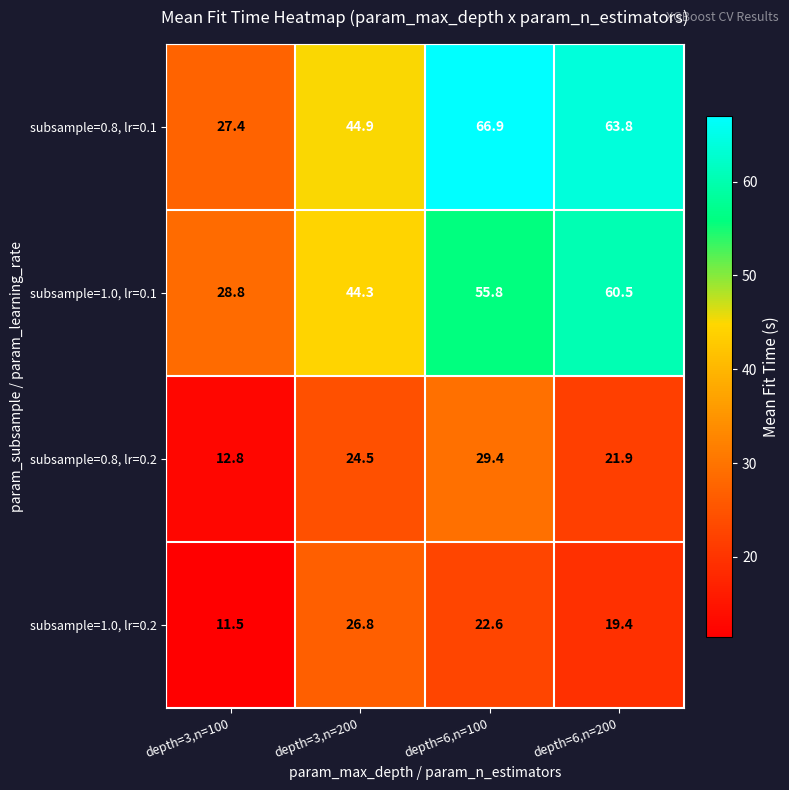

Which series has the largest range (max minus min)?

subsample=0.8, lr=0.1